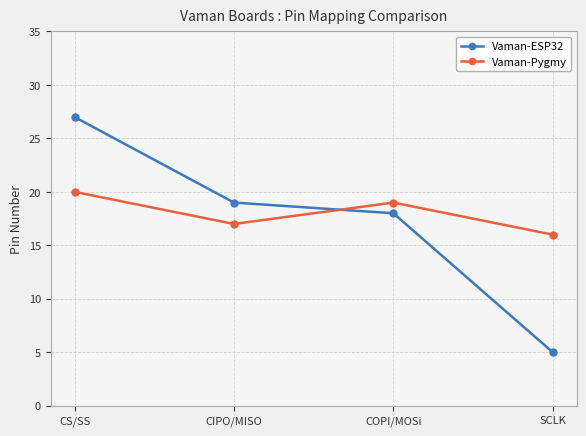

What is the maximum value shown in the chart?

27